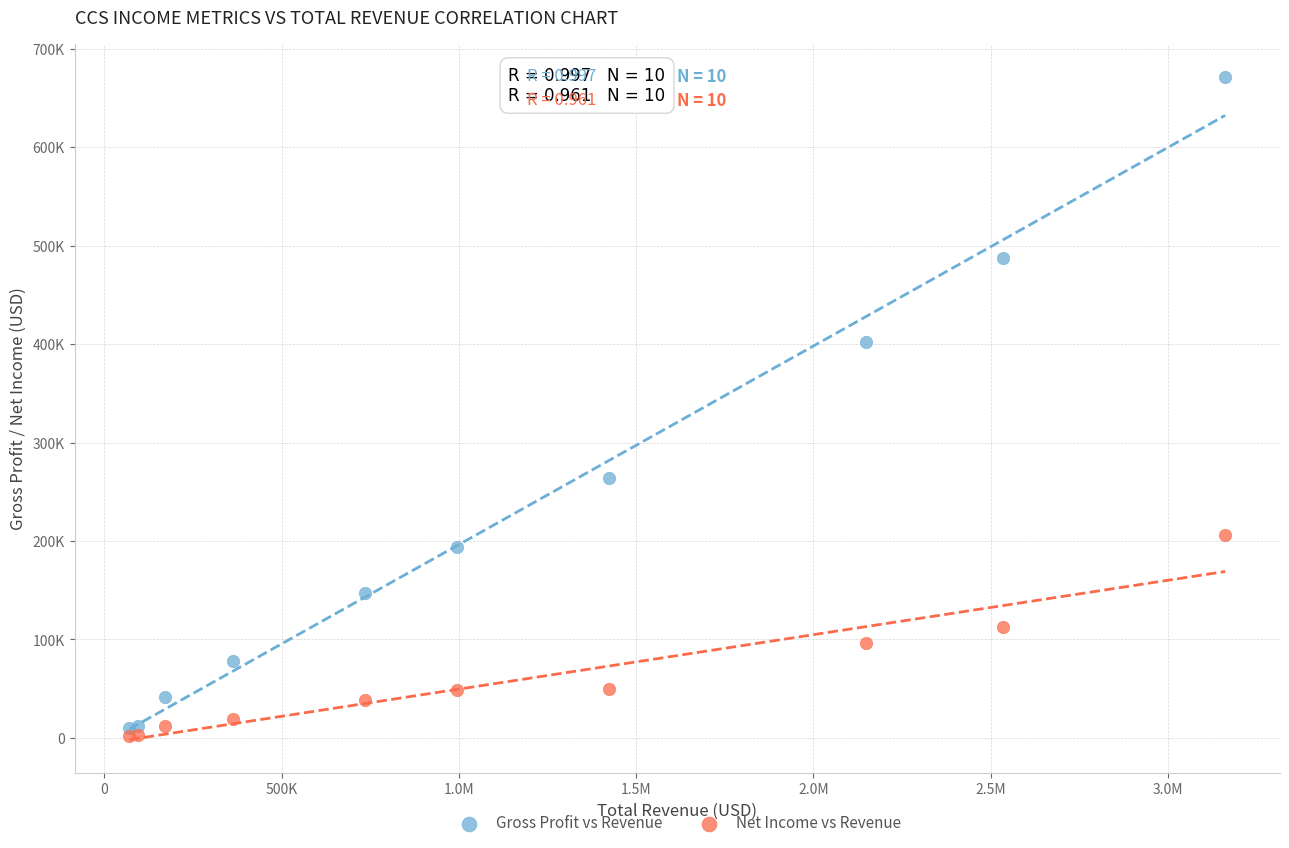

What are all the series names shown in the legend?

Gross Profit vs Revenue, Net Income vs Revenue